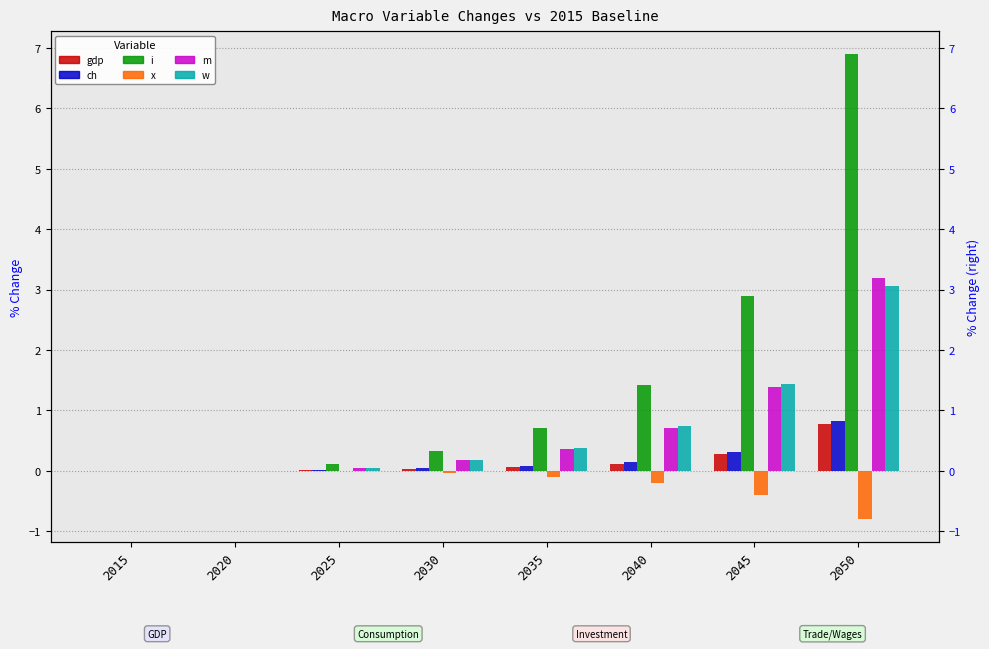

Between 2045 and 2050, which series saw the biggest shift?

i